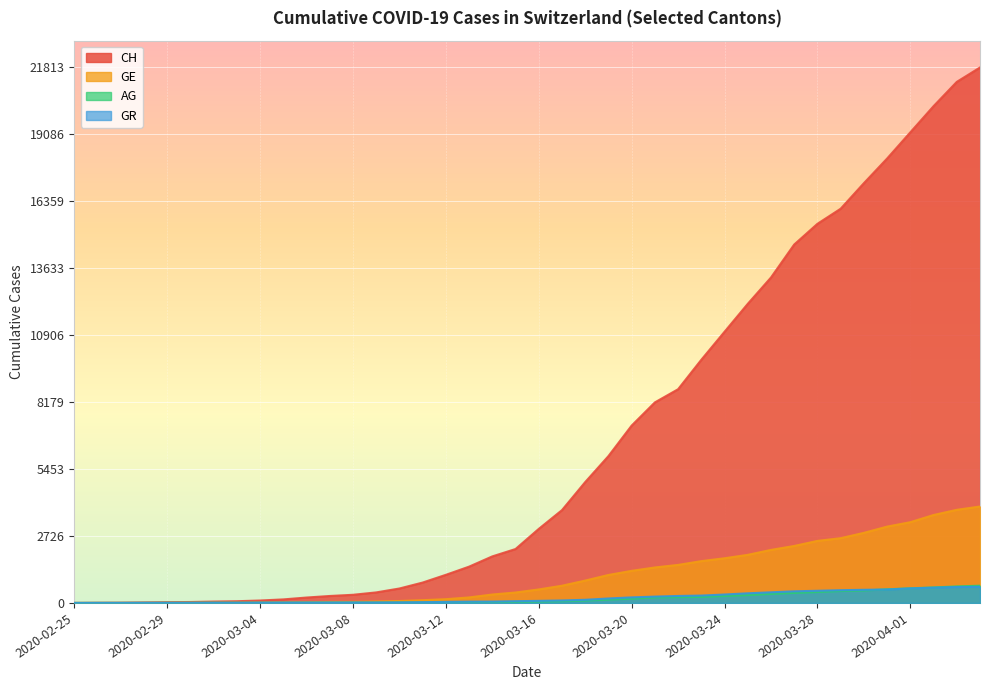

Is the value of AG at 2020-03-04 greater than the value of GR at 2020-02-29?

Yes